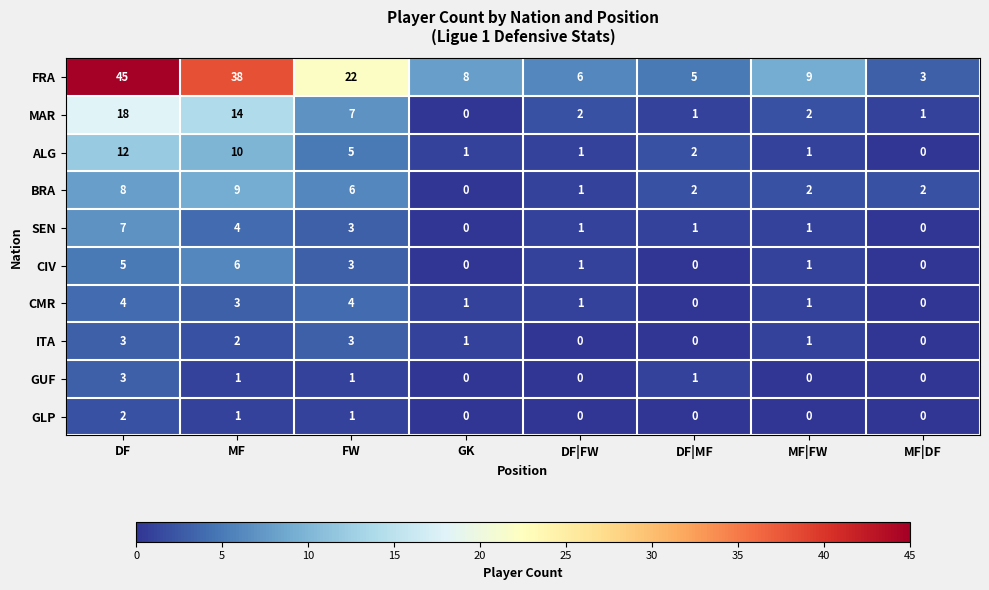

How many GLP values are between 0 and 1?

7